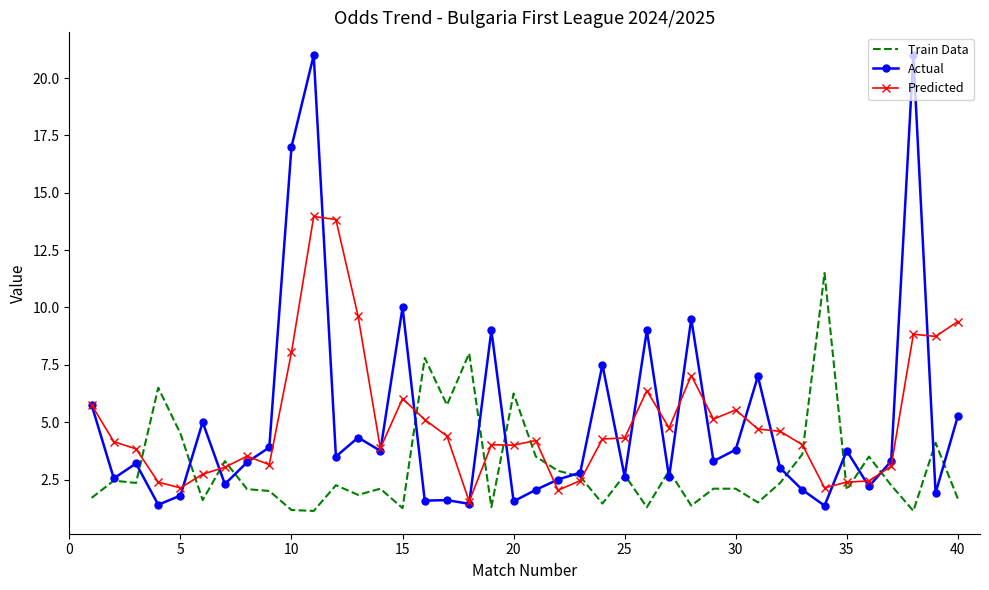

What is the minimum value shown in the chart?

1.1